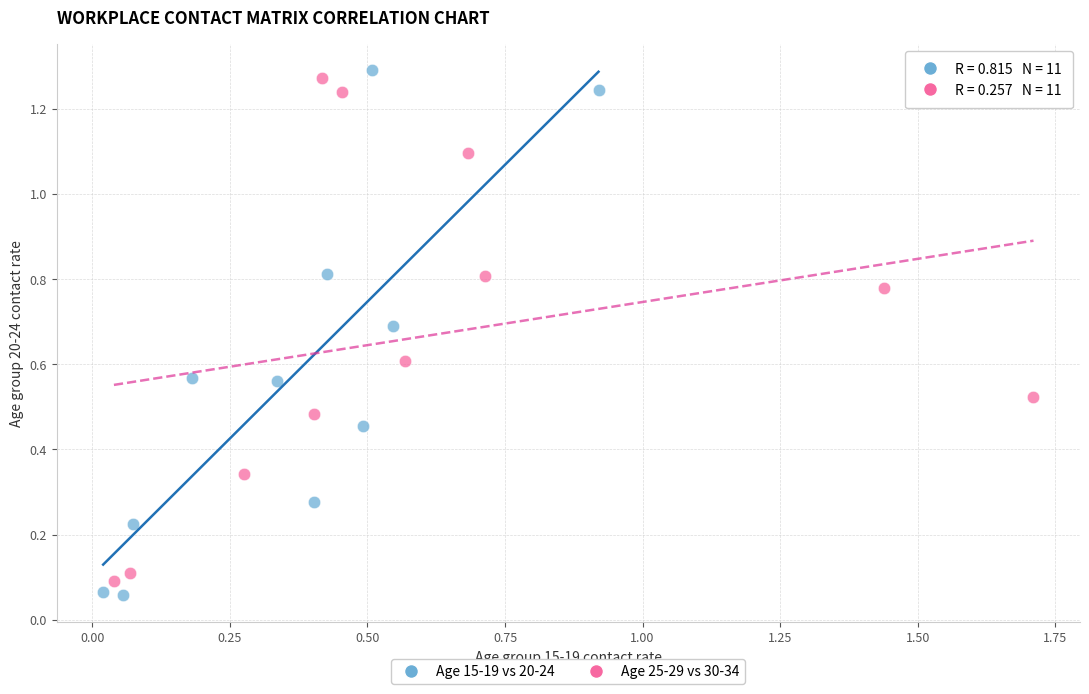

Which series reaches the maximum Y coordinate?

Age 15-19 vs 20-24